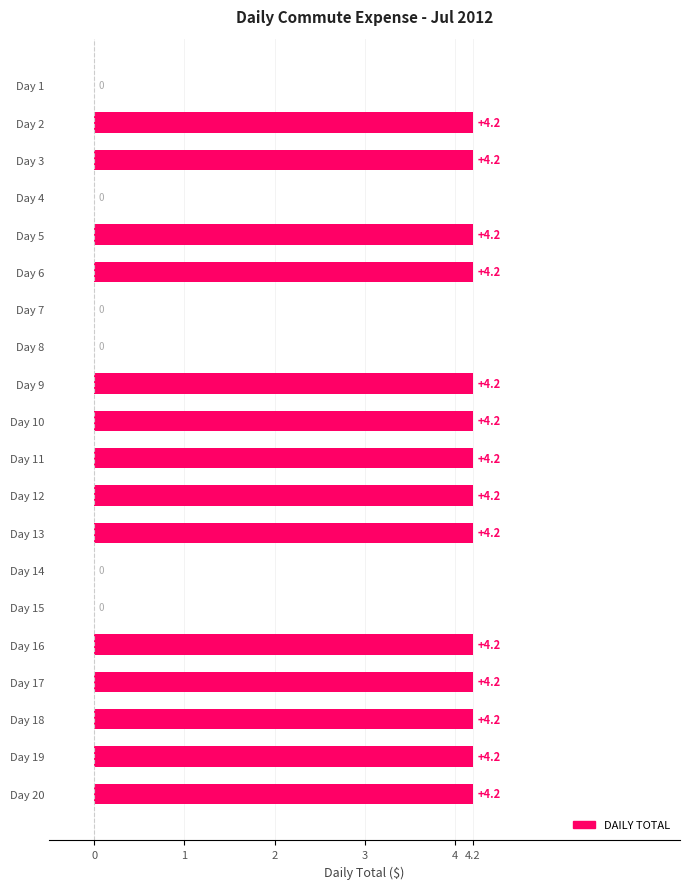

What is the sum of all values?

58.8